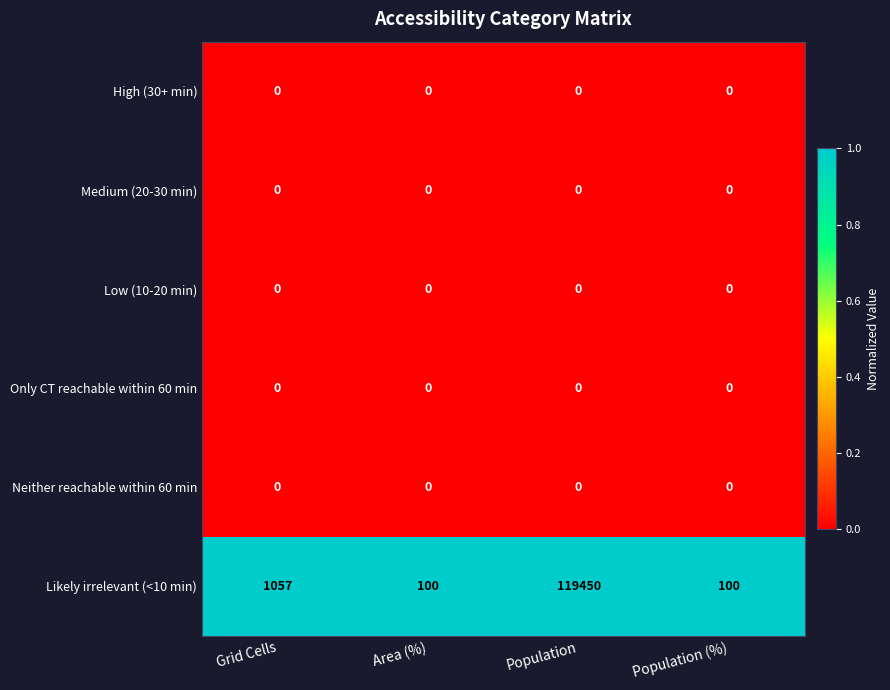

Between Grid Cells and Population, which series saw the biggest shift?

Likely irrelevant (<10 min)